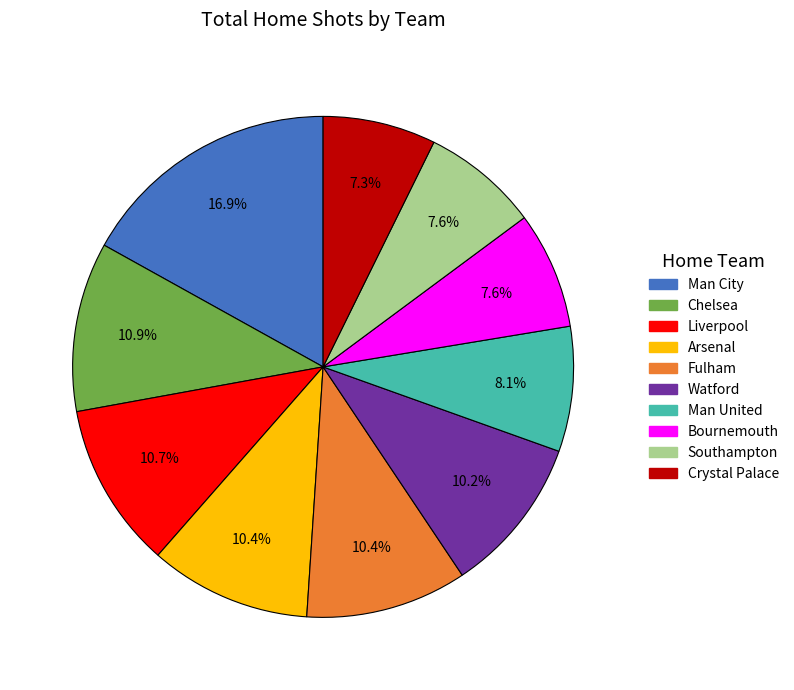

What is the ratio of the value at Man City to the value at Crystal Palace?

2.3